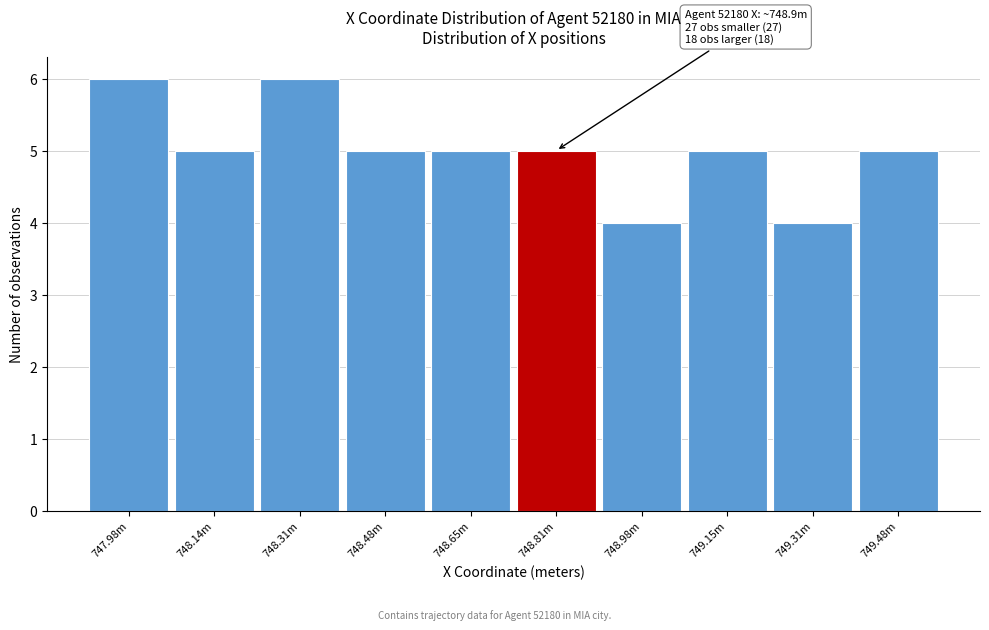

Reading left to right, what are all the values shown in this chart?

6	5	6	5	5	5	4	5	4	5